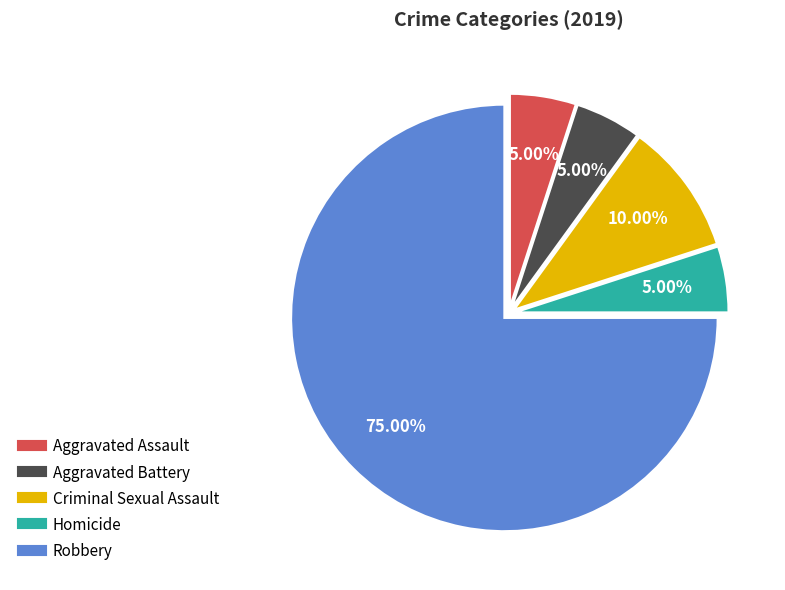

To the nearest percent, what is the difference between the Robbery and Aggravated Battery slice percentages?

70%